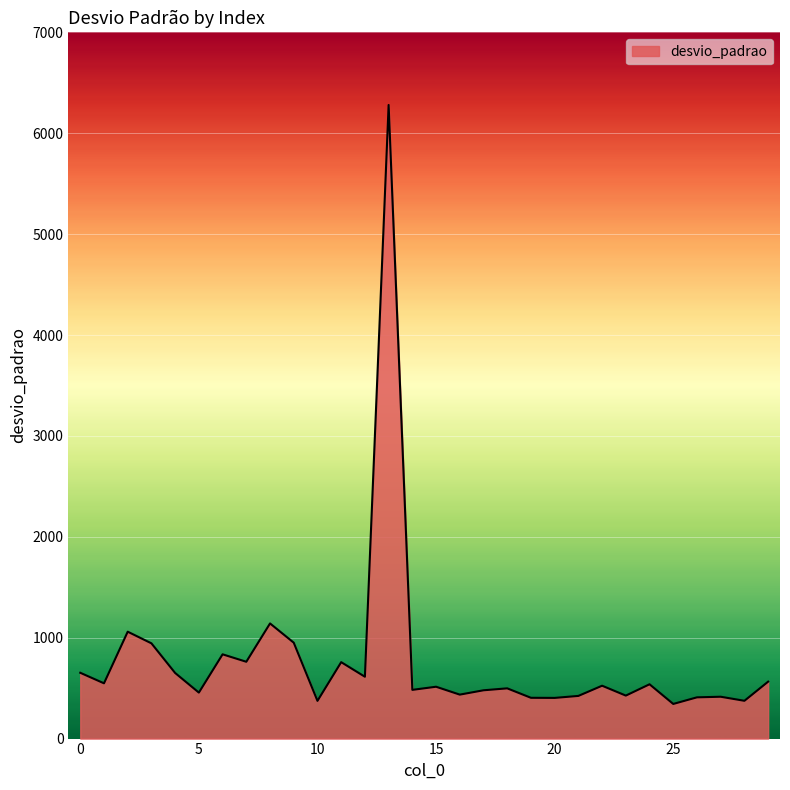

True or false: there are more than 2 points higher than both neighbors.

True